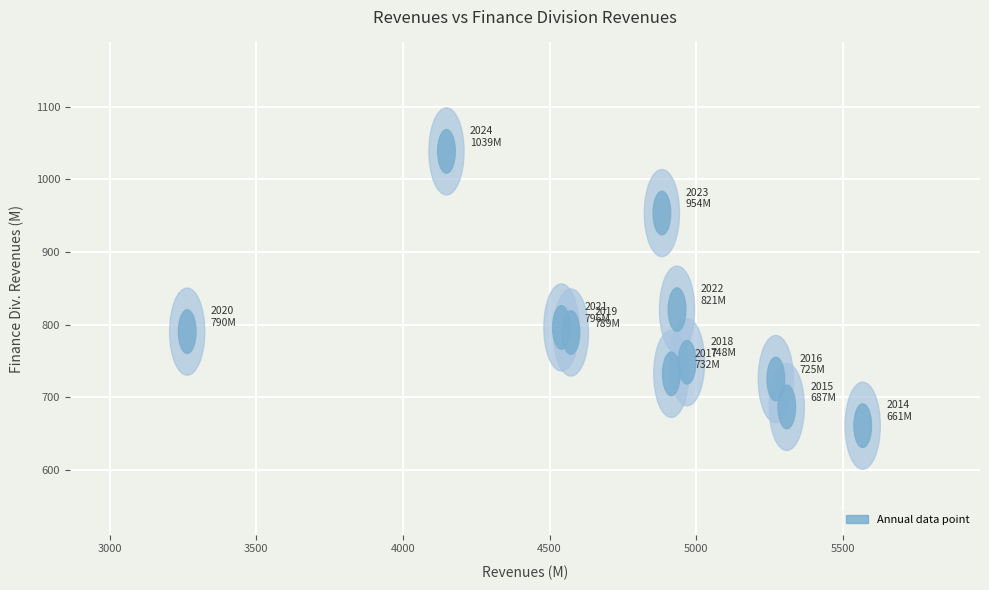

What Y value in the scatter plot is closest to 849?

820.6